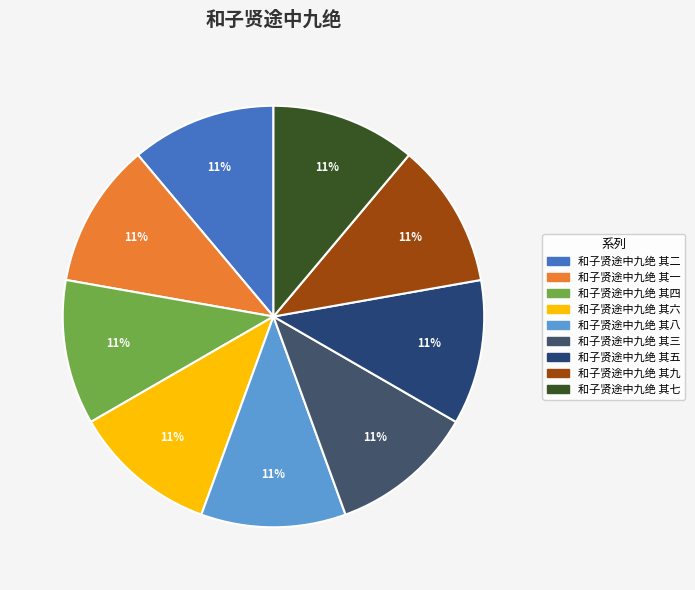

Rank the categories by value from highest to lowest.

和子贤途中九绝 其九, 和子贤途中九绝 其八, 和子贤途中九绝 其七, 和子贤途中九绝 其六, 和子贤途中九绝 其五, 和子贤途中九绝 其四, 和子贤途中九绝 其三, 和子贤途中九绝 其二, 和子贤途中九绝 其一